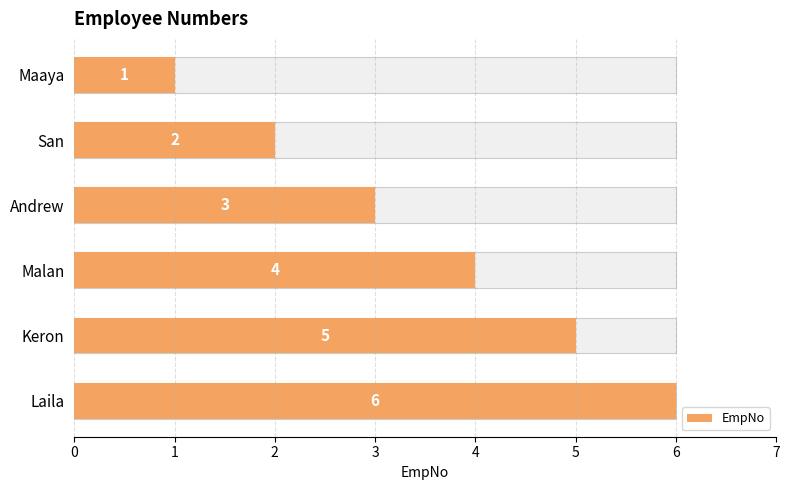

Which has a higher value, Laila or Malan?

Laila